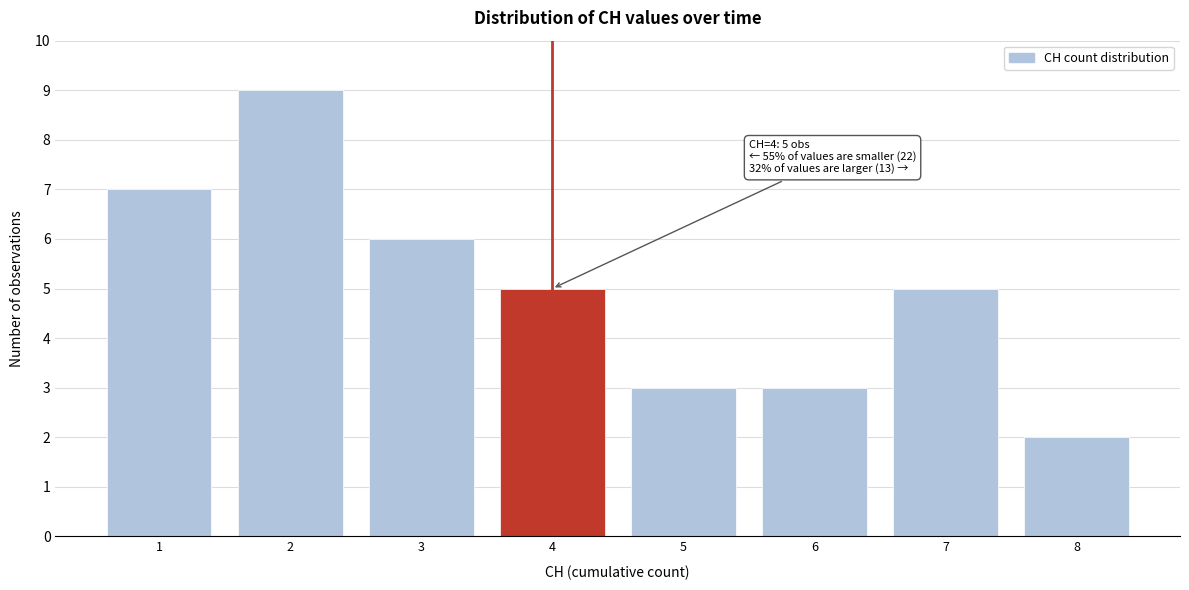

Reading left to right, list all the values displayed in this chart.

1=7	2=9	3=6	4=5	5=3	6=3	7=5	8=2